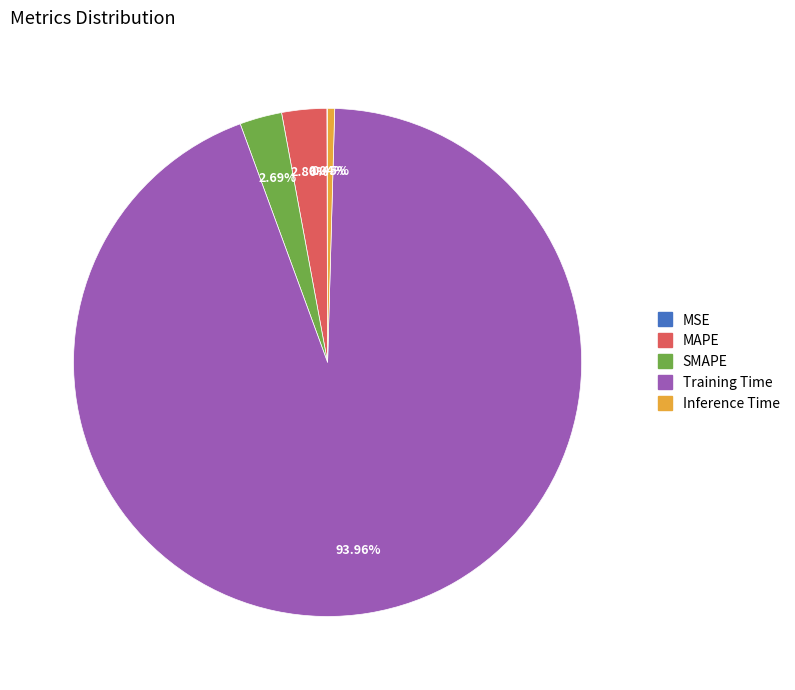

Combined, do MAPE and SMAPE account for over 50%?

No